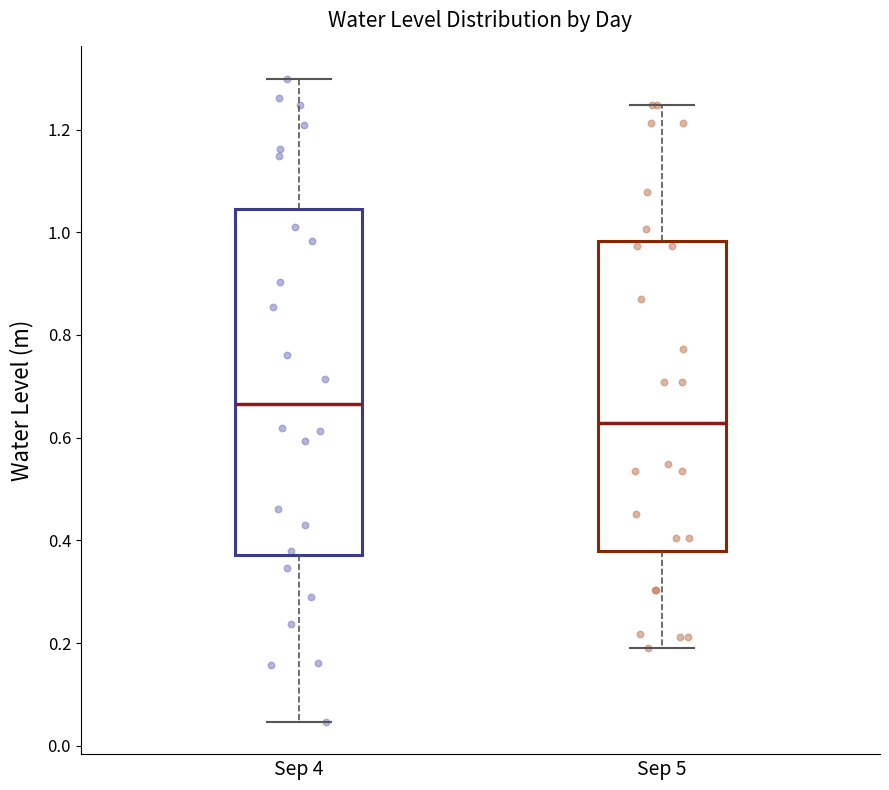

Comparing the boxes themselves (not the whiskers), which one is the tallest?

Sep 4